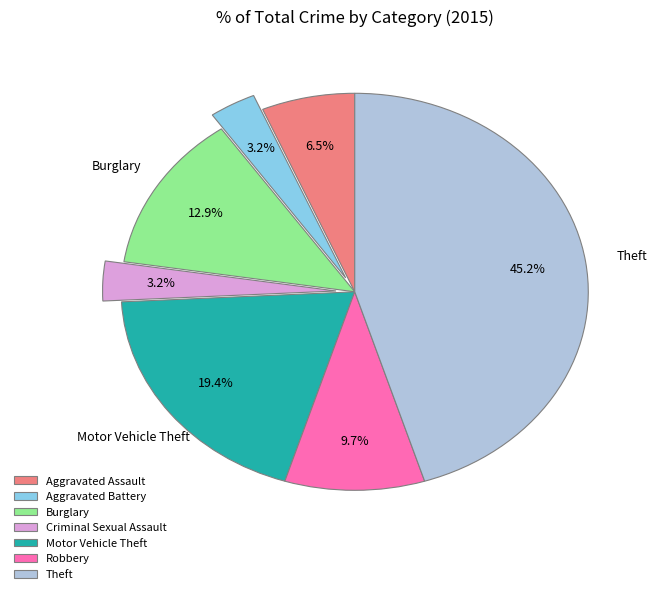

To the nearest percent, what is the difference between the largest and smallest slice percentages?

42%